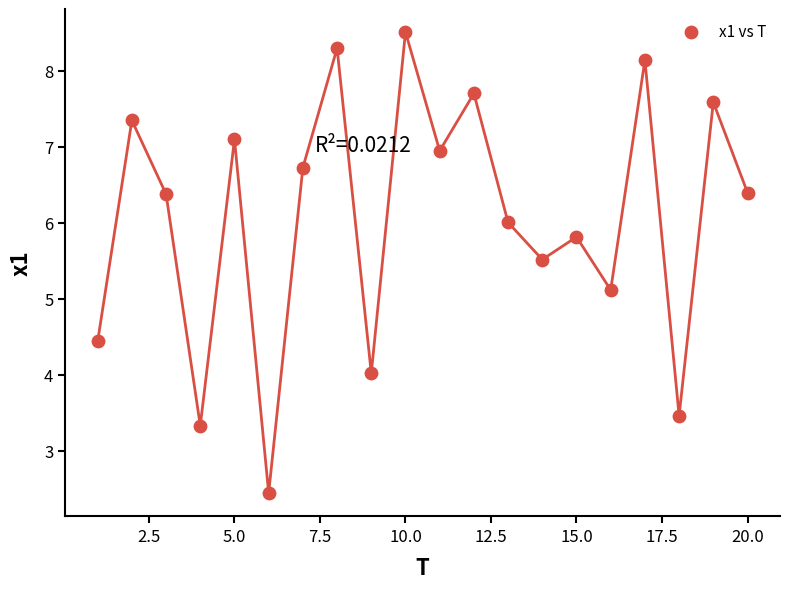

What is the range of Y values (max minus min)?

6.1